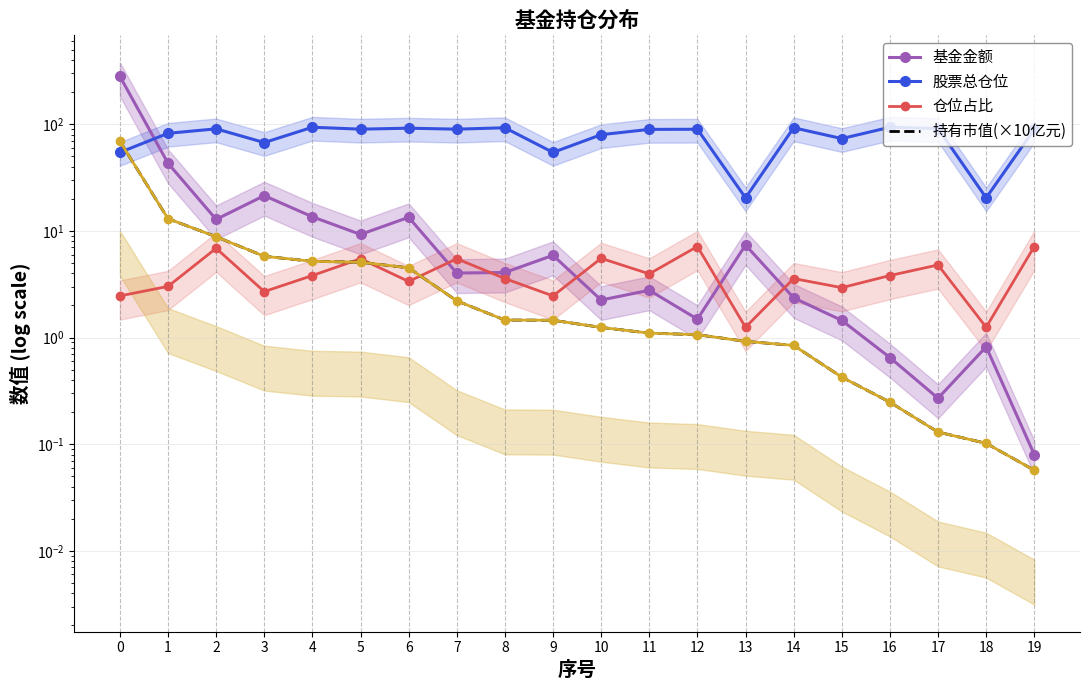

True or false: 股票总仓位 and 仓位占比 cross at least once.

False